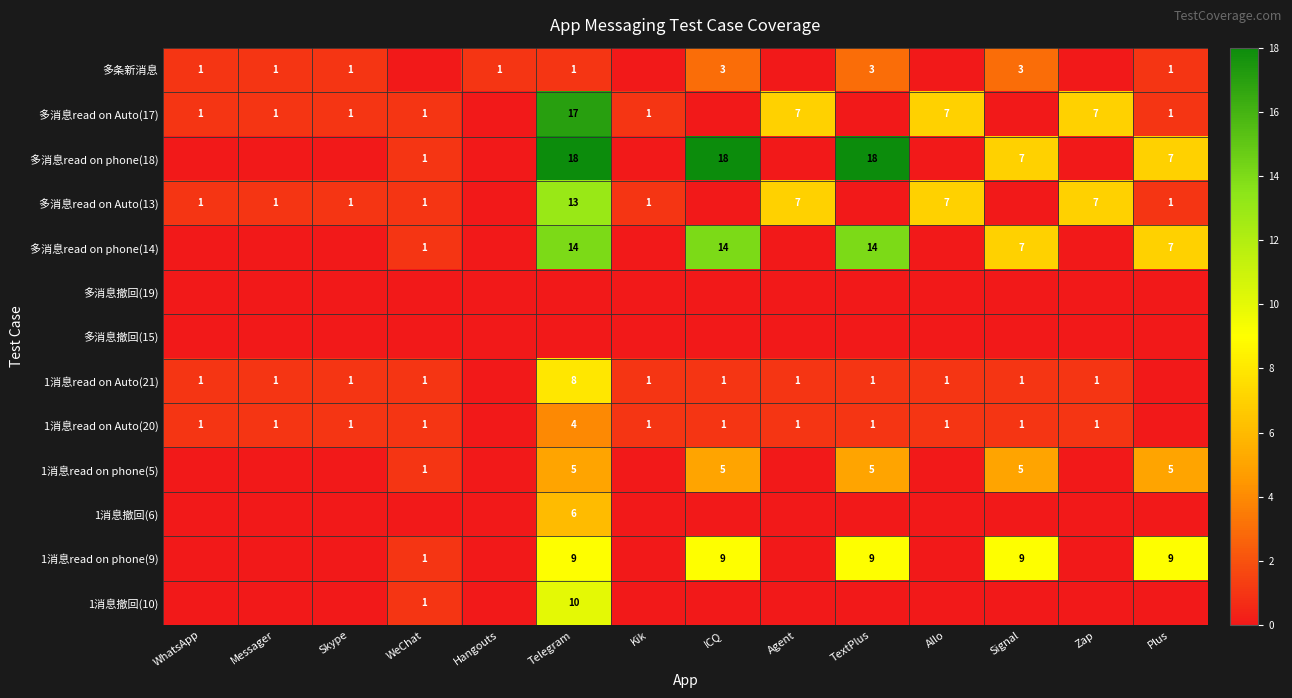

At which category is the sum across all series the highest?

Telegram